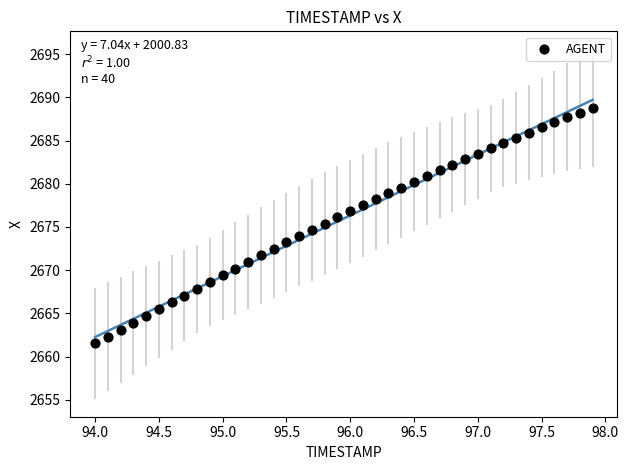

What is the range of X values (max minus min)?

3.9